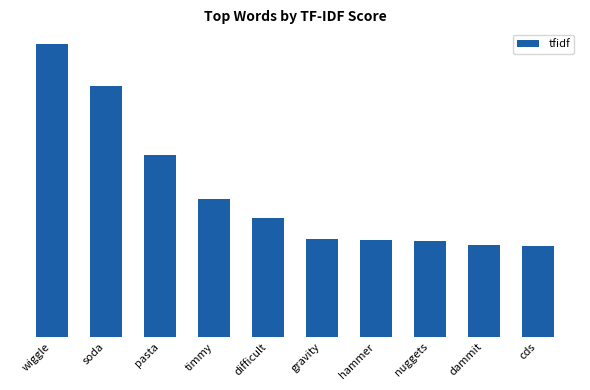

Which label corresponds to the largest value in the chart?

wiggle